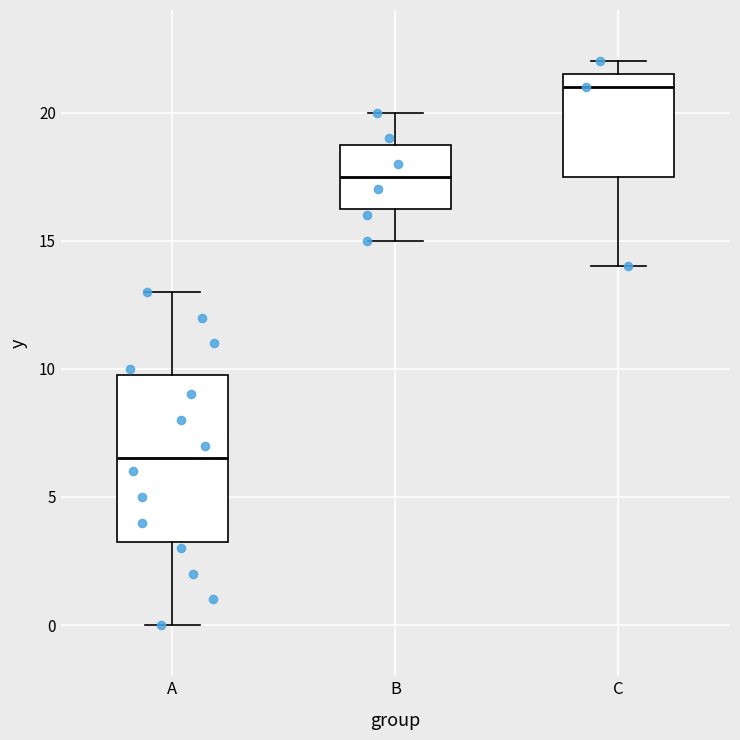

Comparing the boxes themselves (not the whiskers), which one is the tallest?

A